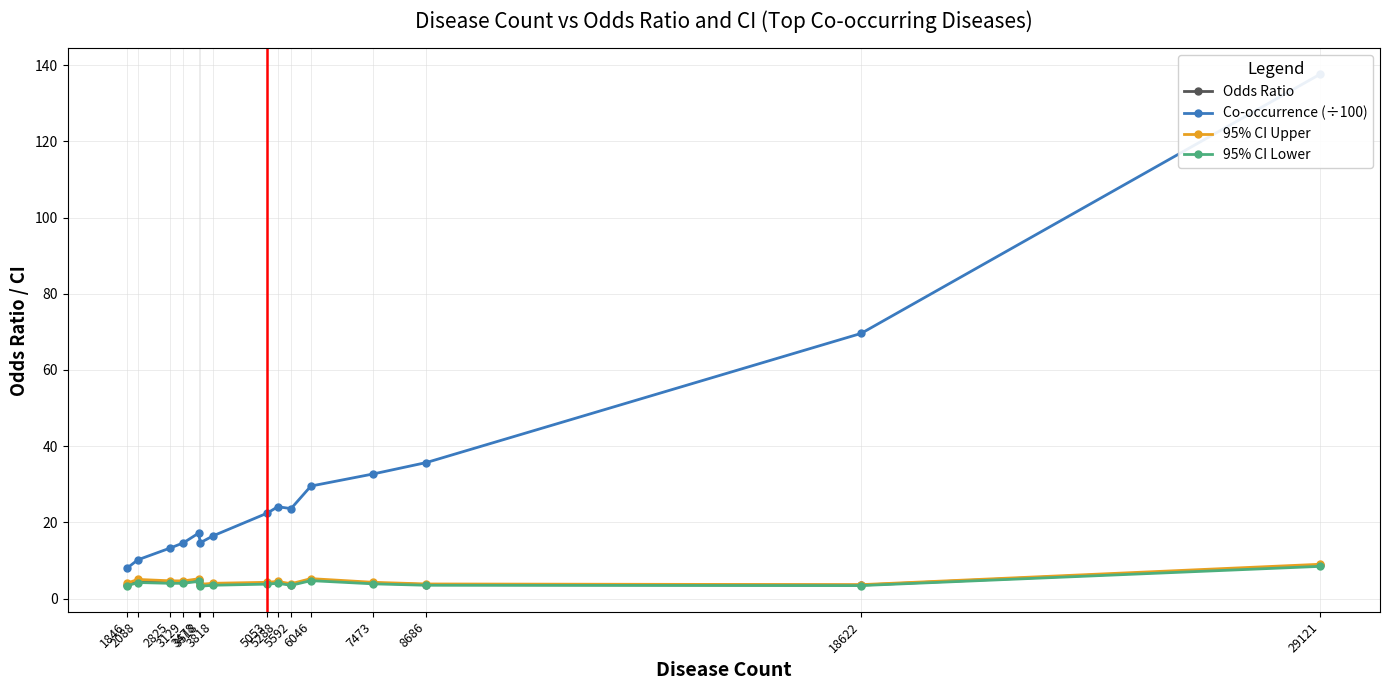

What is the difference between the maximum and minimum values in the 95% CI Upper series?

5.3